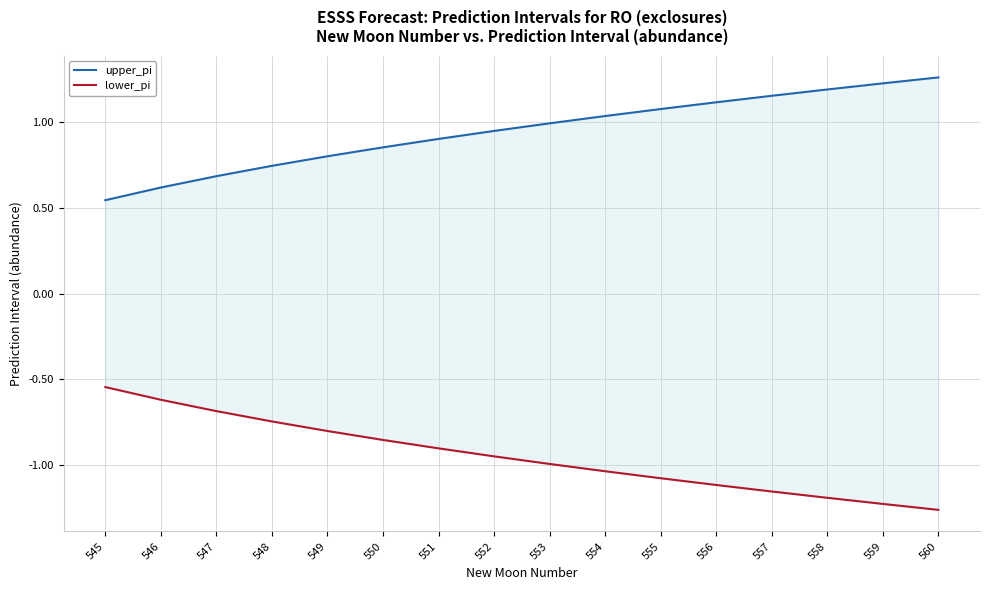

How many data points does each series have?

16